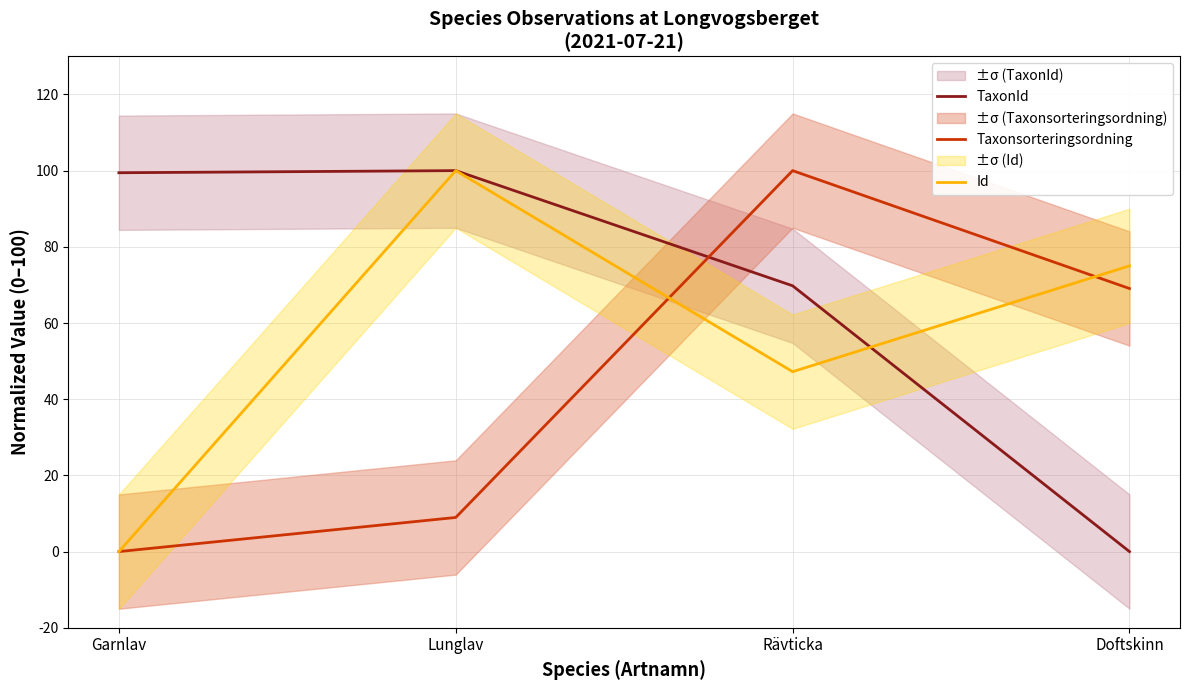

True or false: Taxonsorteringsordning has more than 2 interior local peaks.

False